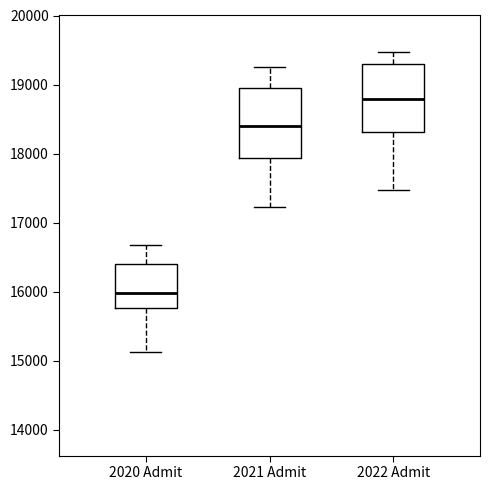

Which box has the highest median line?

2022 Admit